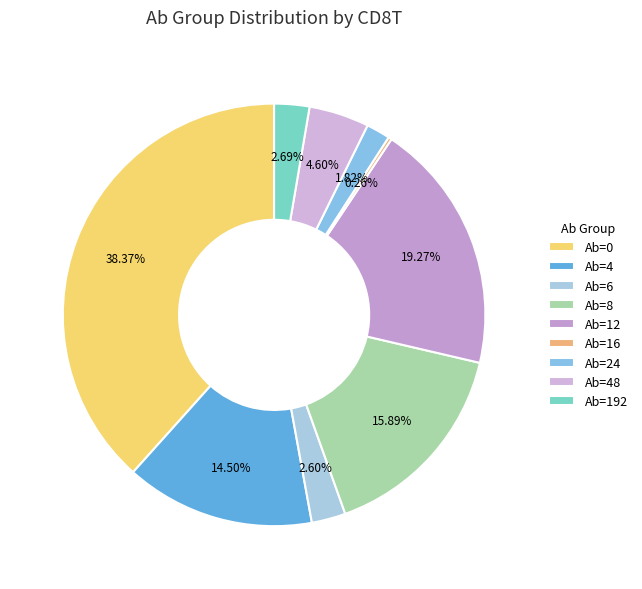

To the nearest percent, what percentage of the pie is Ab=6?

3%